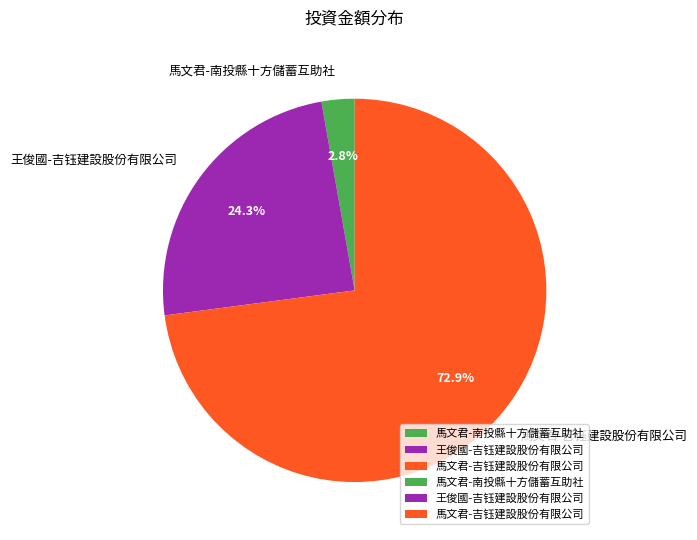

Does any single category account for the majority?

Yes